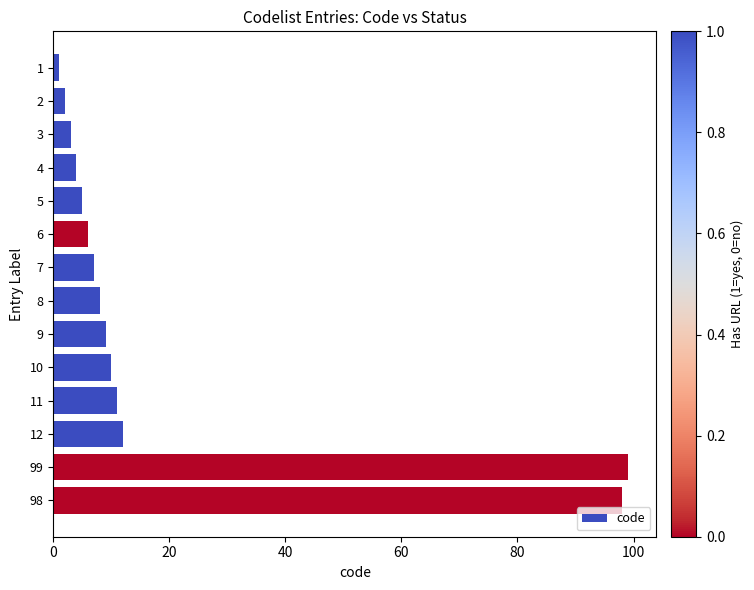

What is the minimum value shown in the chart?

1